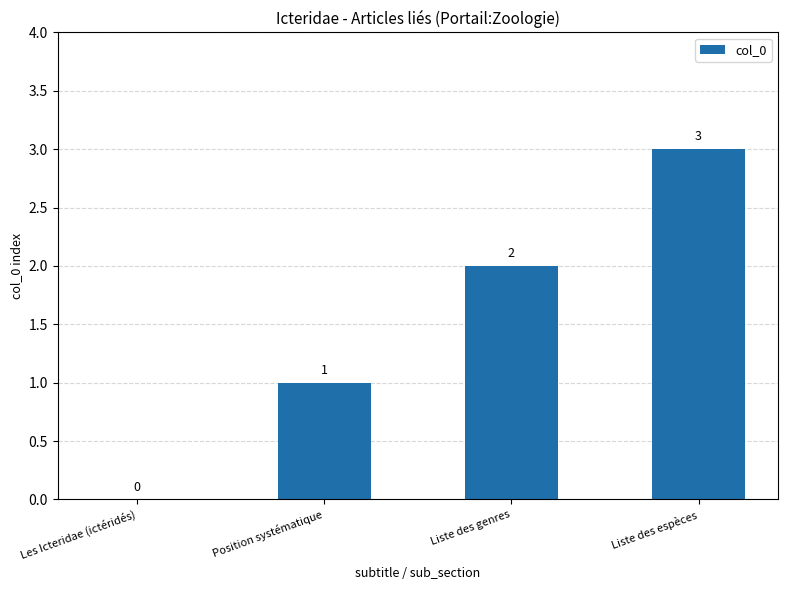

Between Les Icteridae (ictéridés) and Position systématique, which is larger?

Position systématique